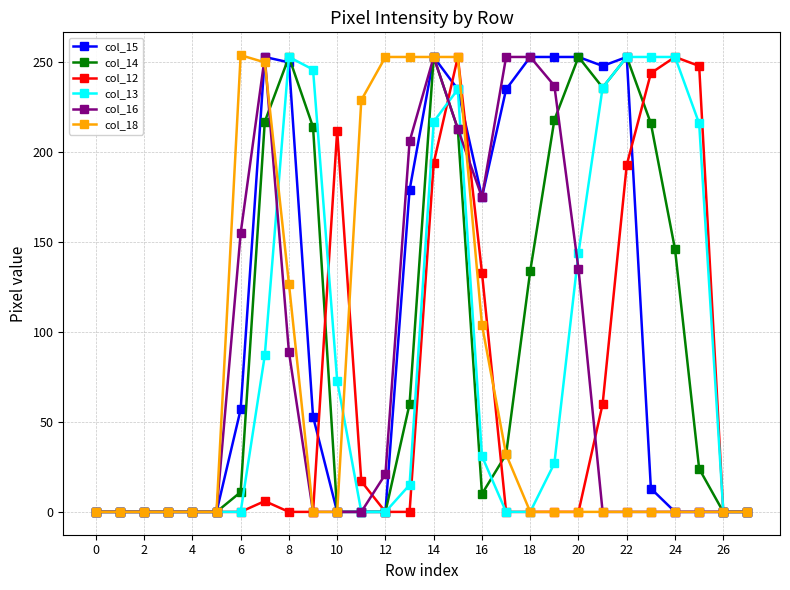

True or false: col_14 has more than 0 interior local peaks.

True